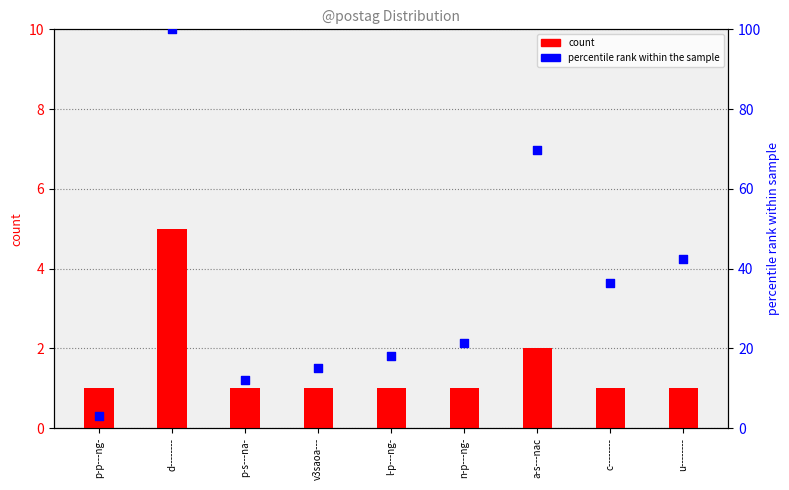

What are all the series names shown in the legend?

count, percentile rank within the sample